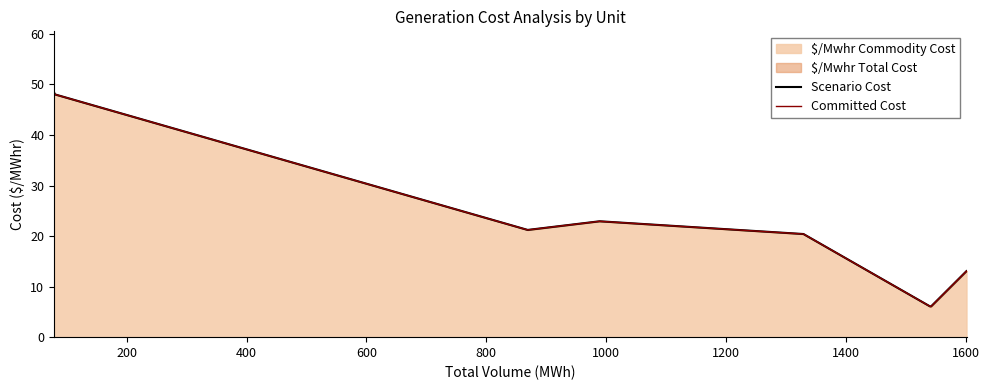

Which series changed the most between 200 and 800?

Scenario Cost